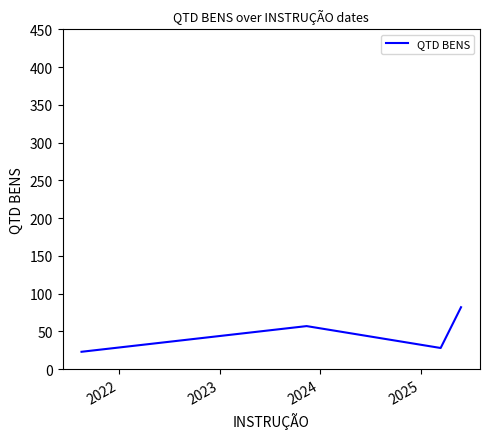

How many interior local valleys (lower than both neighbors) does the data have?

1